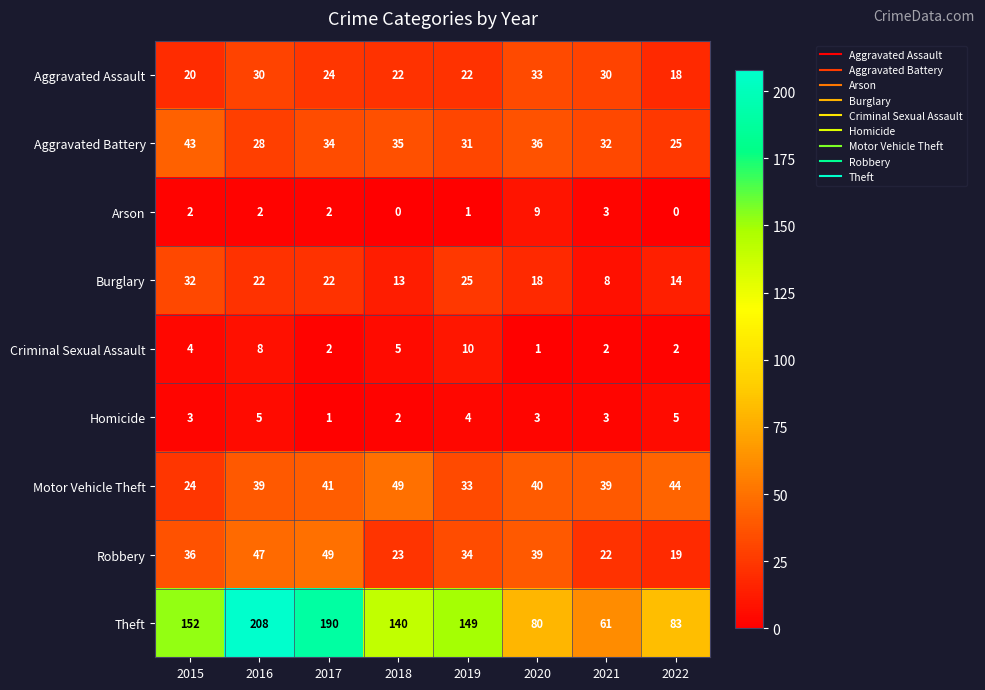

Rank the series at 2015 from lowest to highest value.

Arson, Homicide, Criminal Sexual Assault, Aggravated Assault, Motor Vehicle Theft, Burglary, Robbery, Aggravated Battery, Theft